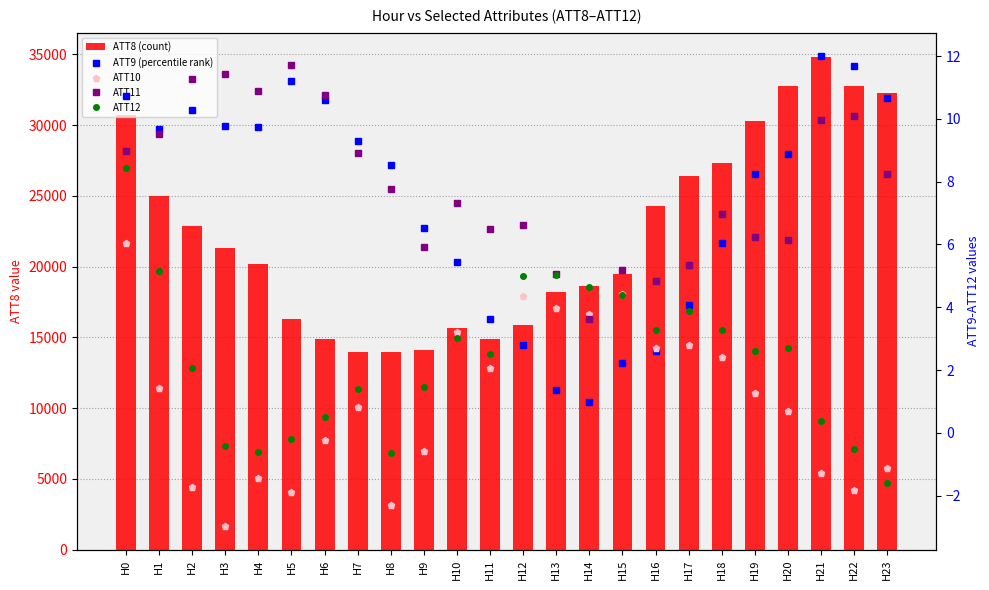

Reading left to right, what are all the values shown in this chart?

ATT8 (count): 30700.0	25000.0	22900.0	21300.0	20200.0	16300.0	14900.0	14000.0	14000.0	14100.0	15700.0	14900.0	15900.0	18200.0	18600.0	19500.0	24300.0	26400.0	27300.0	30300.0	32800.0	34800.0	32800.0	32300.0
ATT9 (percentile rank): 10.7	9.7	10.3	9.8	9.8	11.2	10.6	9.3	8.5	6.5	5.4	3.6	2.8	1.4	1.0	2.2	2.6	4.1	6.1	8.2	8.9	12.0	11.7	10.7
ATT10: 6.0	1.4	-1.7	-3.0	-1.4	-1.9	-0.2	0.8	-2.3	-0.6	3.2	2.1	4.3	4.0	3.8	4.4	2.7	2.8	2.4	1.3	0.7	-1.3	-1.8	-1.1
ATT11: 9.0	9.5	11.3	11.4	10.9	11.7	10.8	8.9	7.8	5.9	7.3	6.5	6.6	5.1	3.6	5.2	4.8	5.3	7.0	6.2	6.1	10.0	10.1	8.2
ATT12: 8.4	5.1	2.1	-0.4	-0.6	-0.2	0.5	1.4	-0.6	1.5	3.0	2.5	5.0	5.0	4.6	4.4	3.3	3.9	3.3	2.6	2.7	0.4	-0.5	-1.6